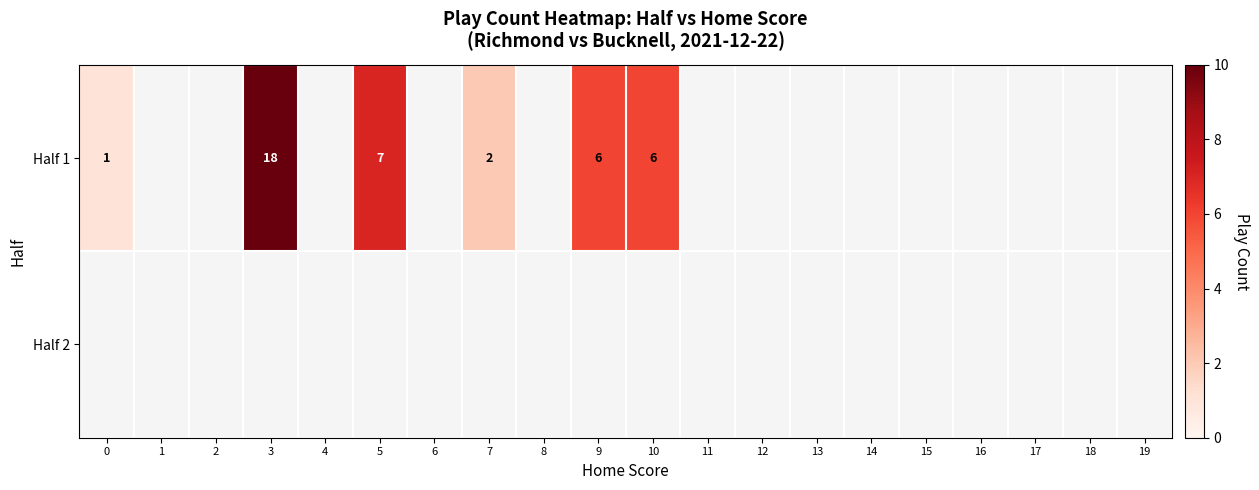

True or false: Half 1 has a value of 18 at 3.

True